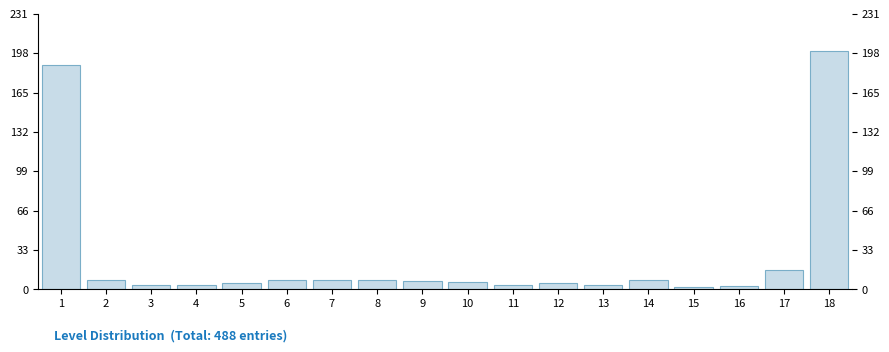

Reading left to right, extract all data points from this chart.

1=188	2=8	3=4	4=4	5=5	6=8	7=8	8=8	9=7	10=6	11=4	12=5	13=4	14=8	15=2	16=3	17=16	18=200